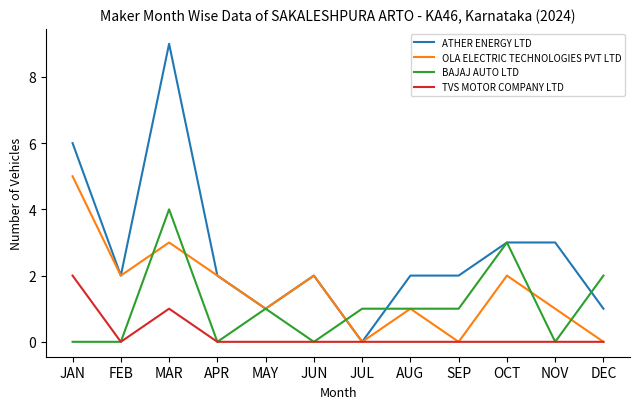

True or false: TVS MOTOR COMPANY LTD has a value of 0 at SEP.

True